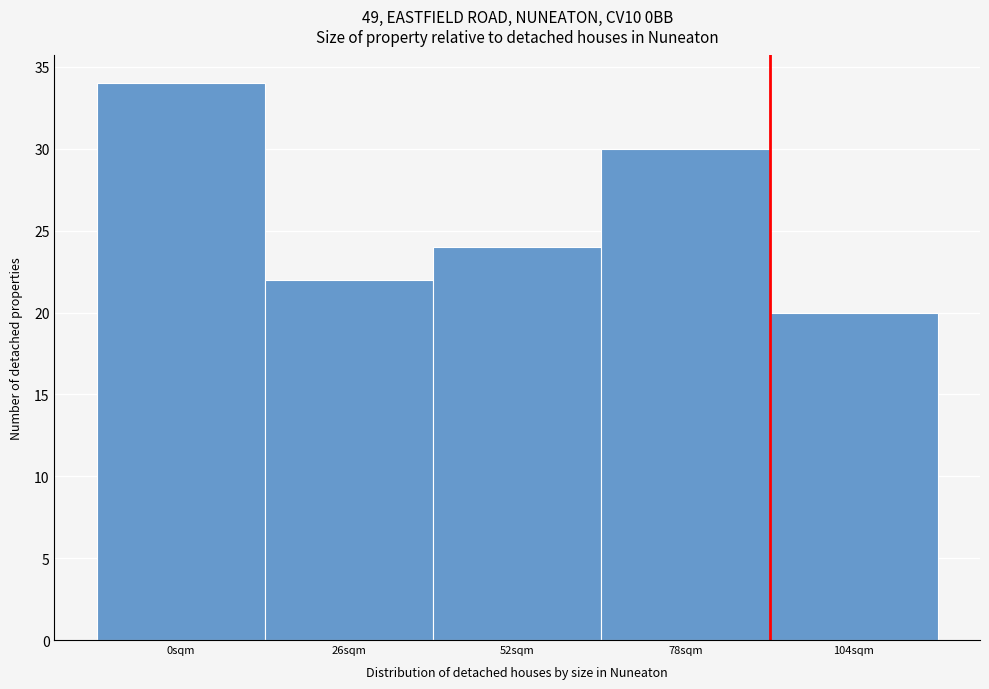

Reading left to right, list all the values displayed in this chart.

34	22	24	30	20